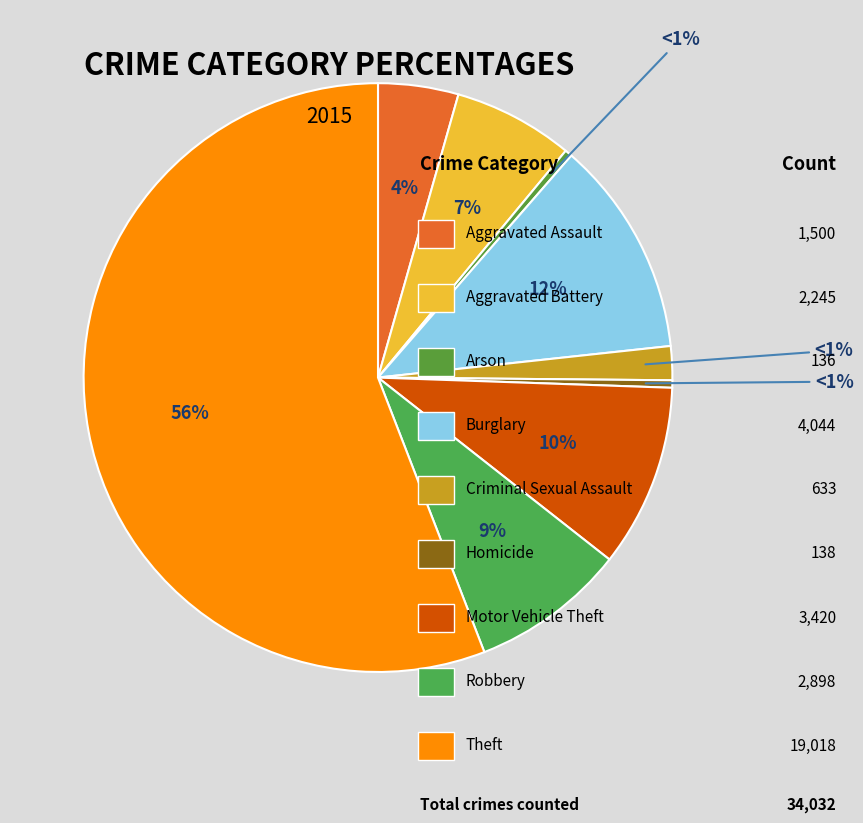

Which slice is the smallest?

Arson